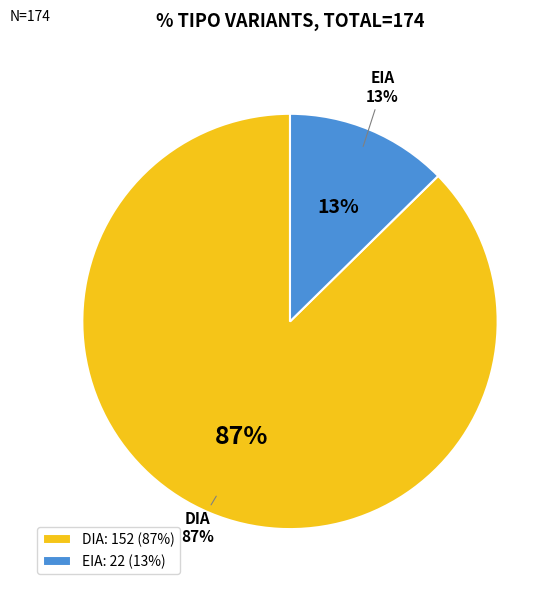

Which category accounts for the majority?

DIA